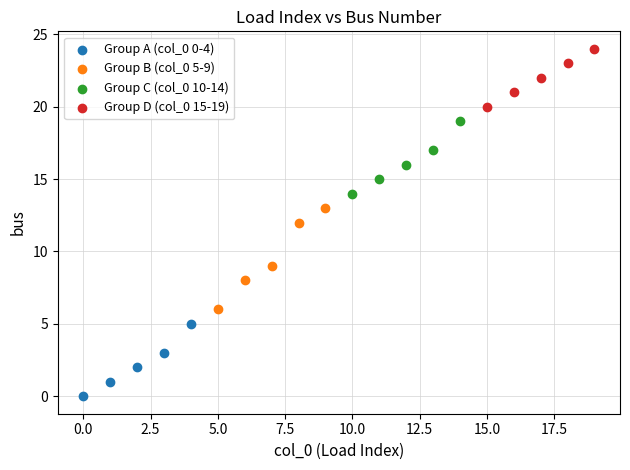

Which series has the largest Y range (max minus min)?

Group B (col_0 5-9)